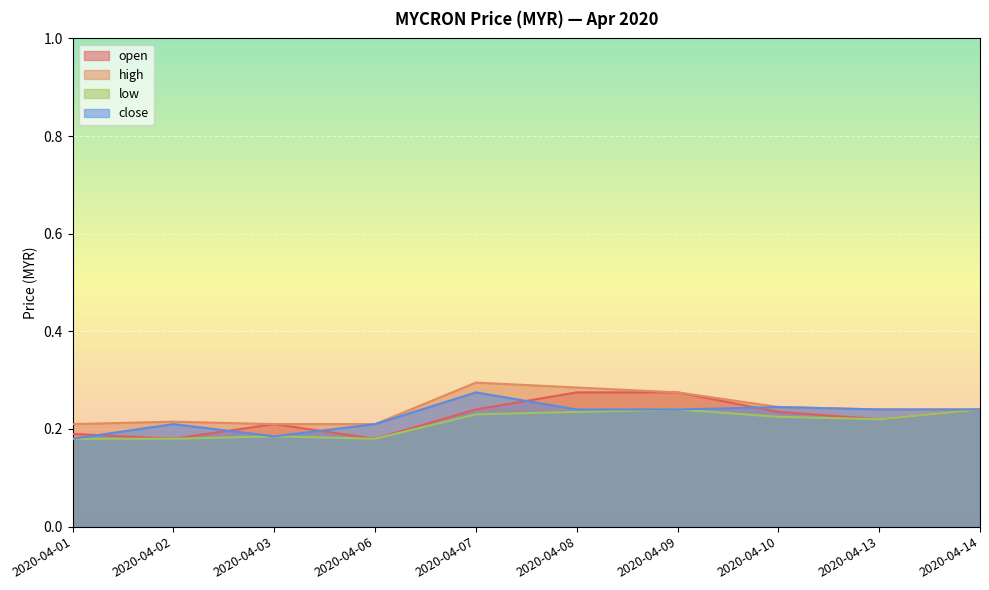

What is the value of the high point at the 4th from the left?

0.2